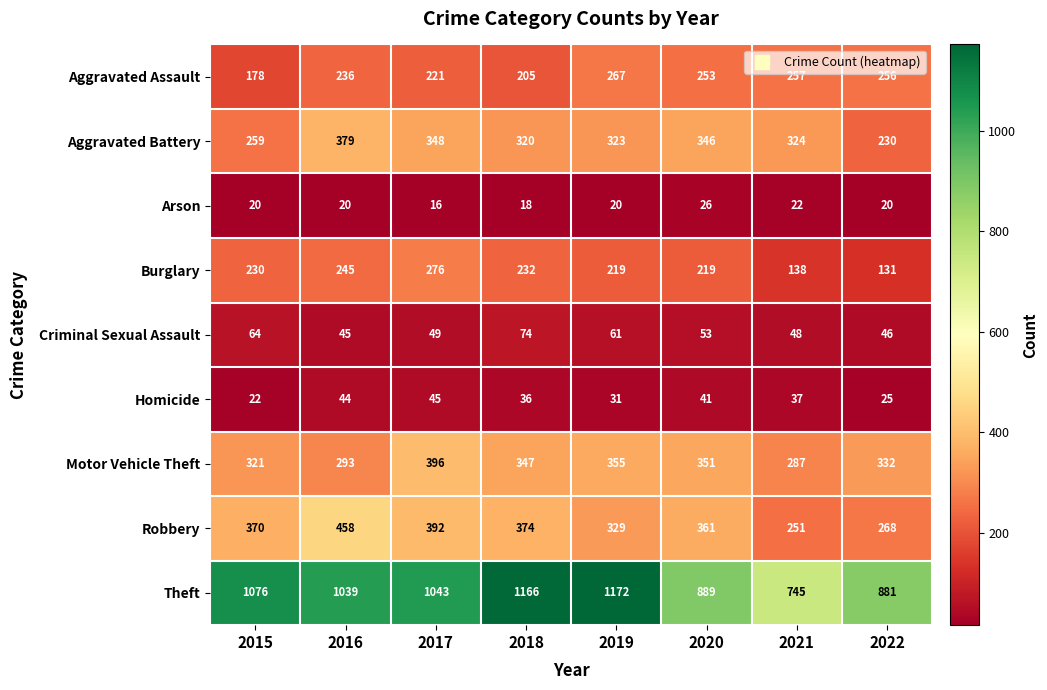

Which label corresponds to the smallest value in the chart?

2017